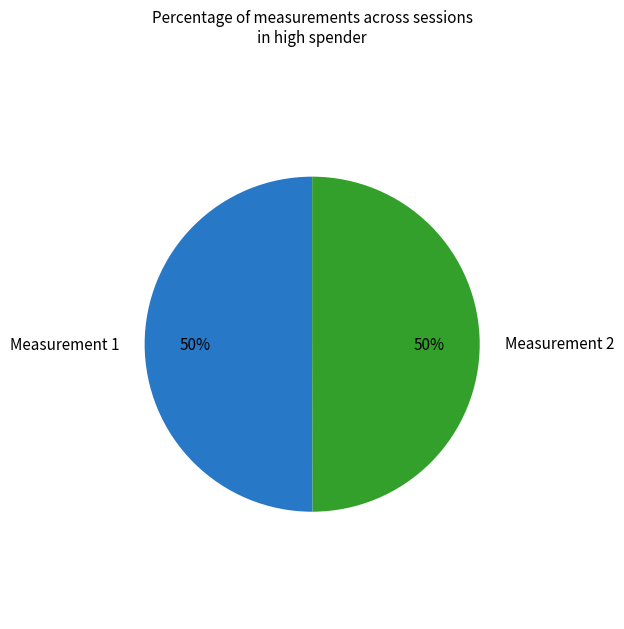

Combined, do Measurement 2 and Measurement 1 account for over 50%?

Yes